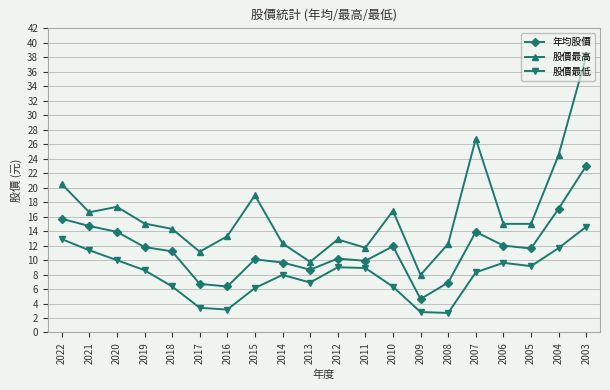

Where is the first local maximum for 股價最低?

2014